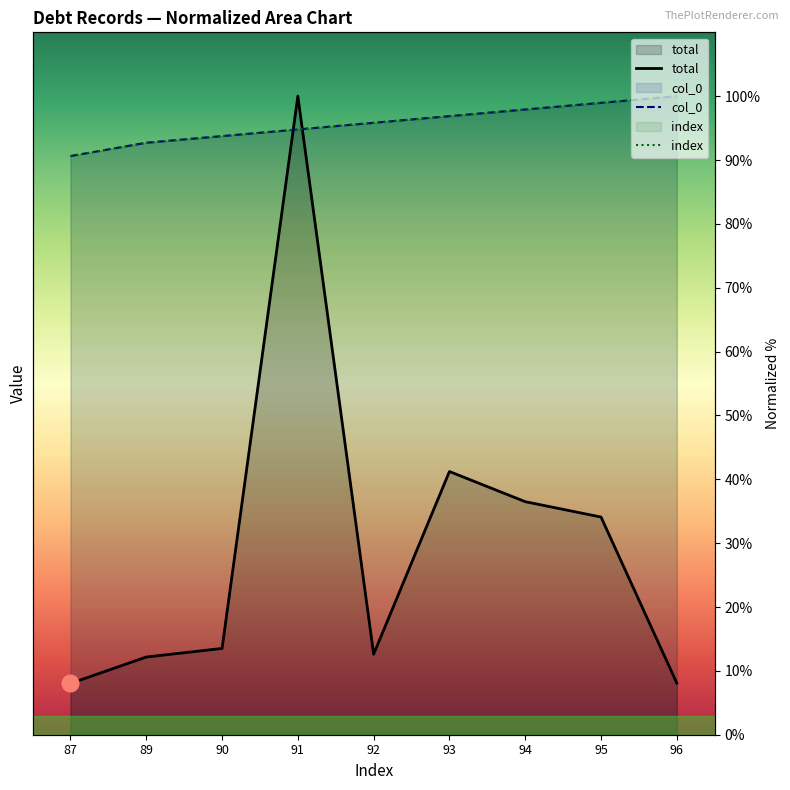

Between 89 and 94, which series saw the biggest shift?

total